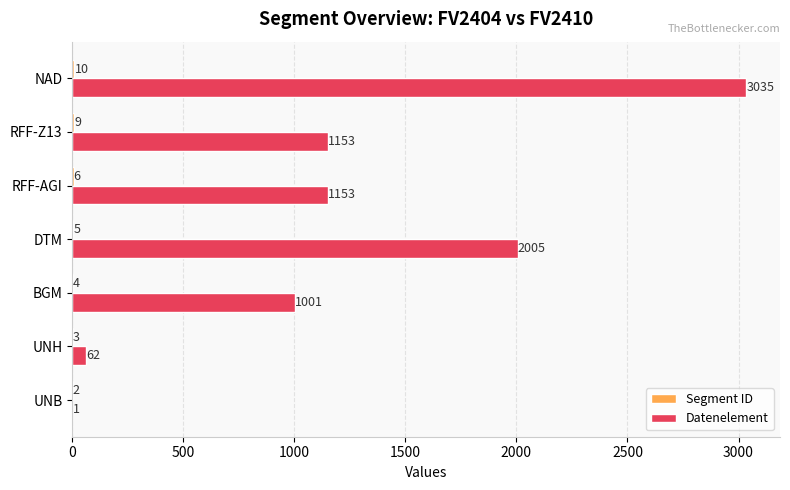

What is the sum of the Datenelement values at RFF-AGI and RFF-Z13?

2306